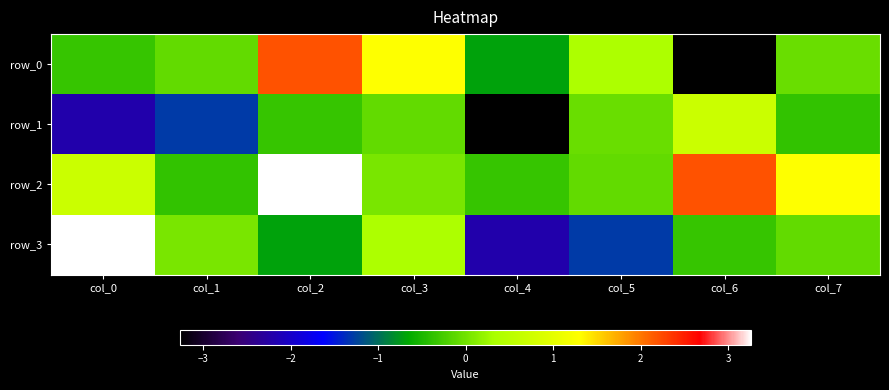

At which category is the sum across all series the highest?

col_2